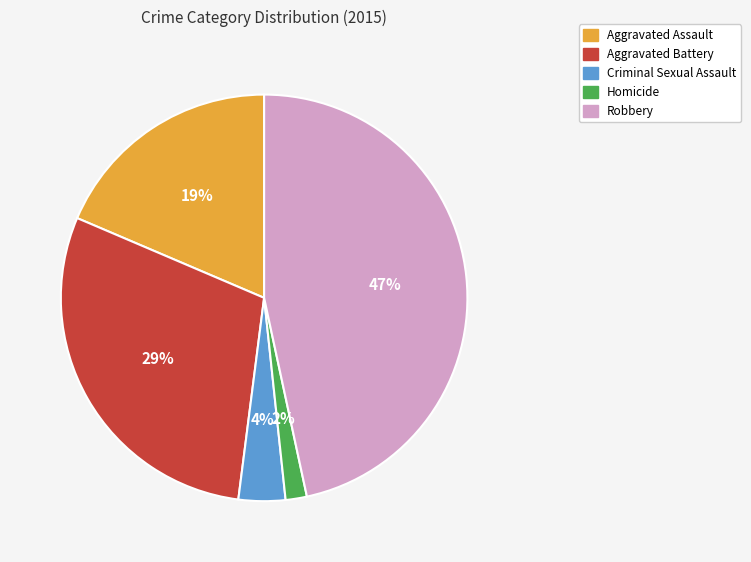

Between Robbery and Aggravated Assault, which is larger?

Robbery